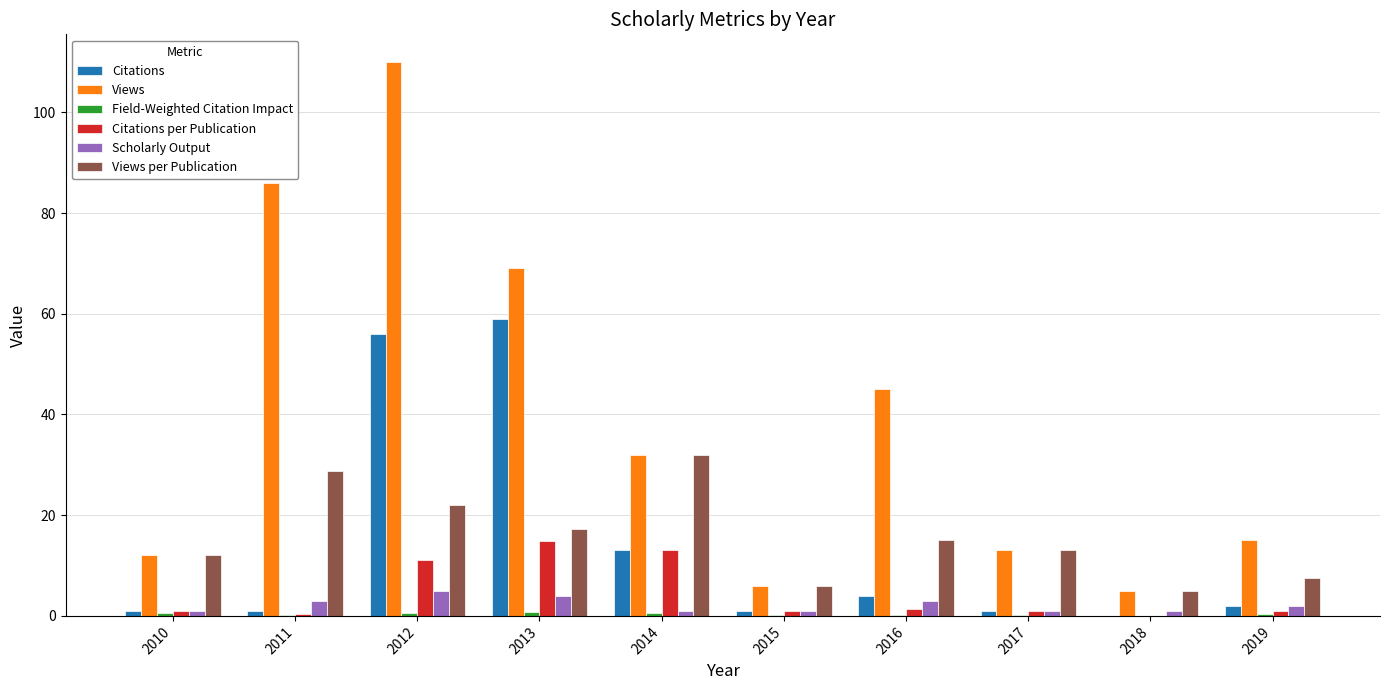

What is the spread (max minus min) of values at 2013?

68.3